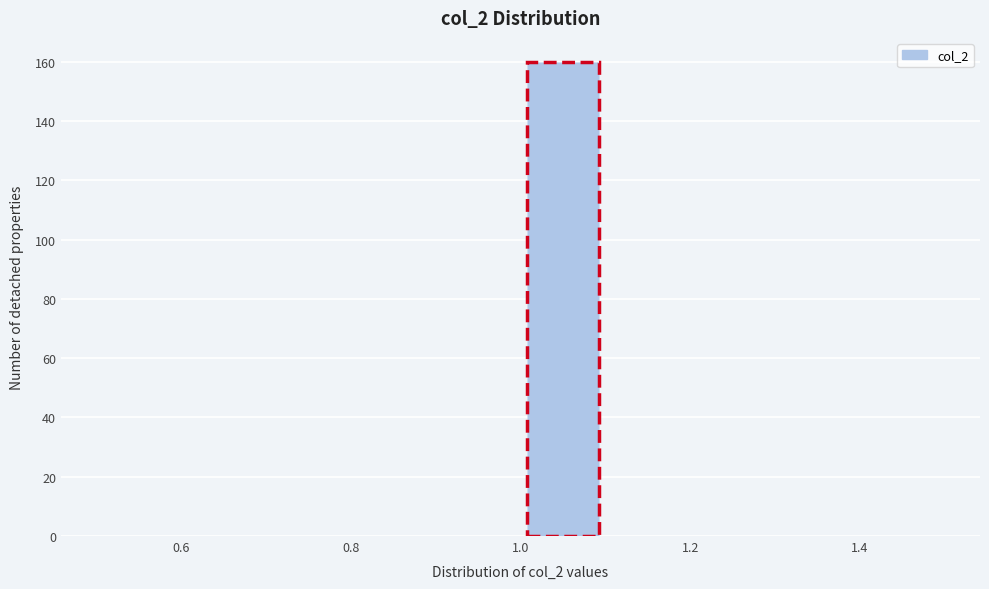

Which range on the x-axis has the tallest bar?

1.0 to 1.1